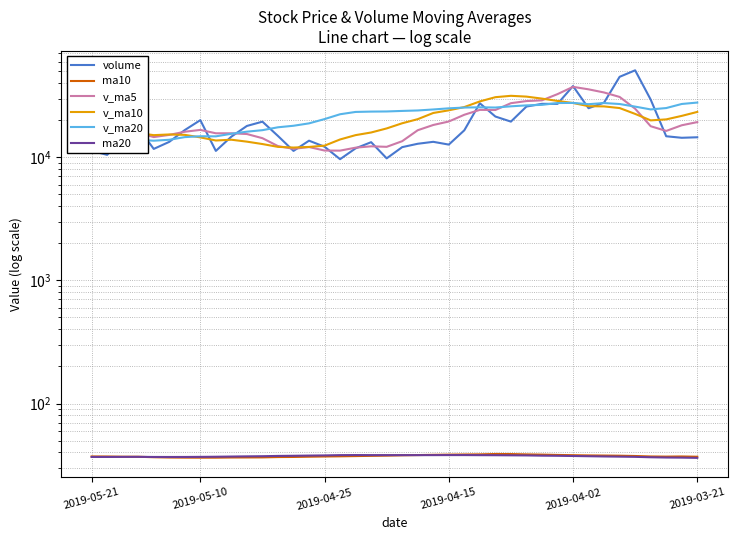

True or false: v_ma10 has a value of 35300.8 at 24.

False